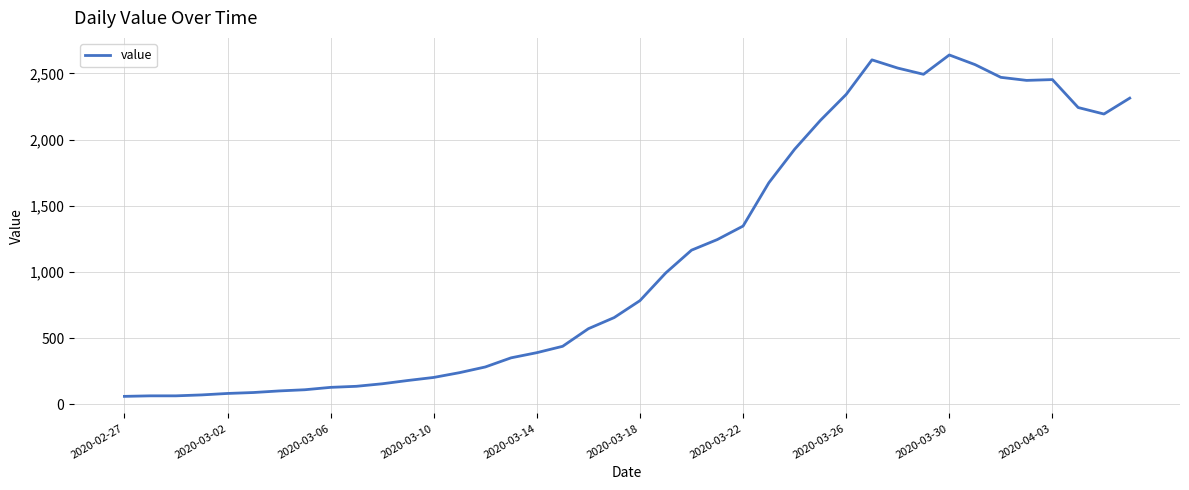

What is the greatest value displayed?

2639